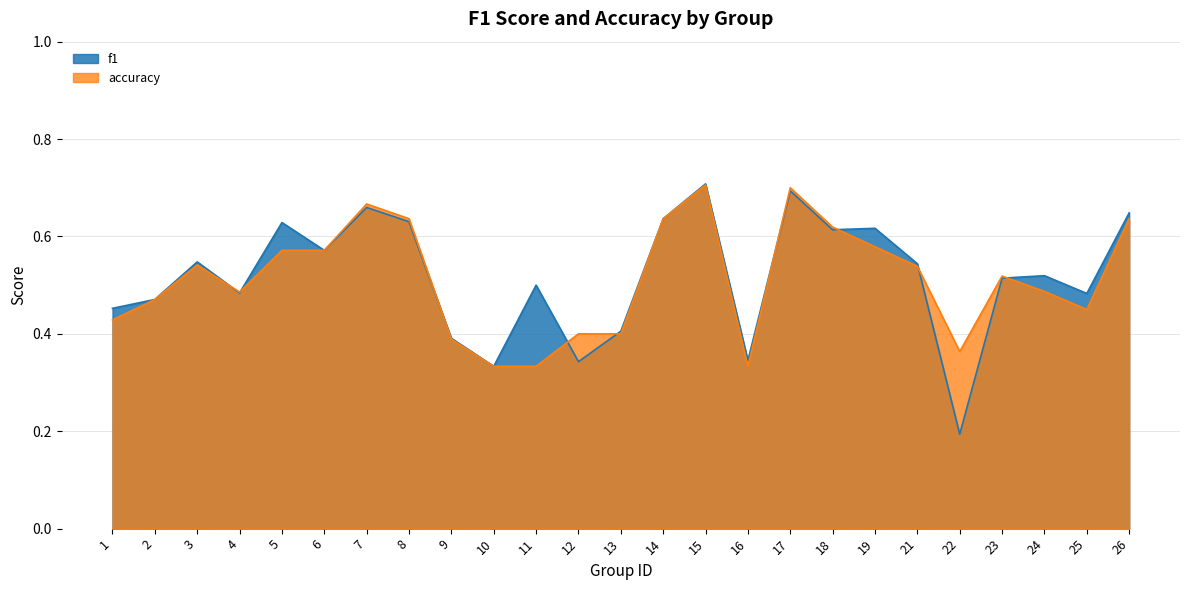

What is the lowest value of the f1 series?

0.2